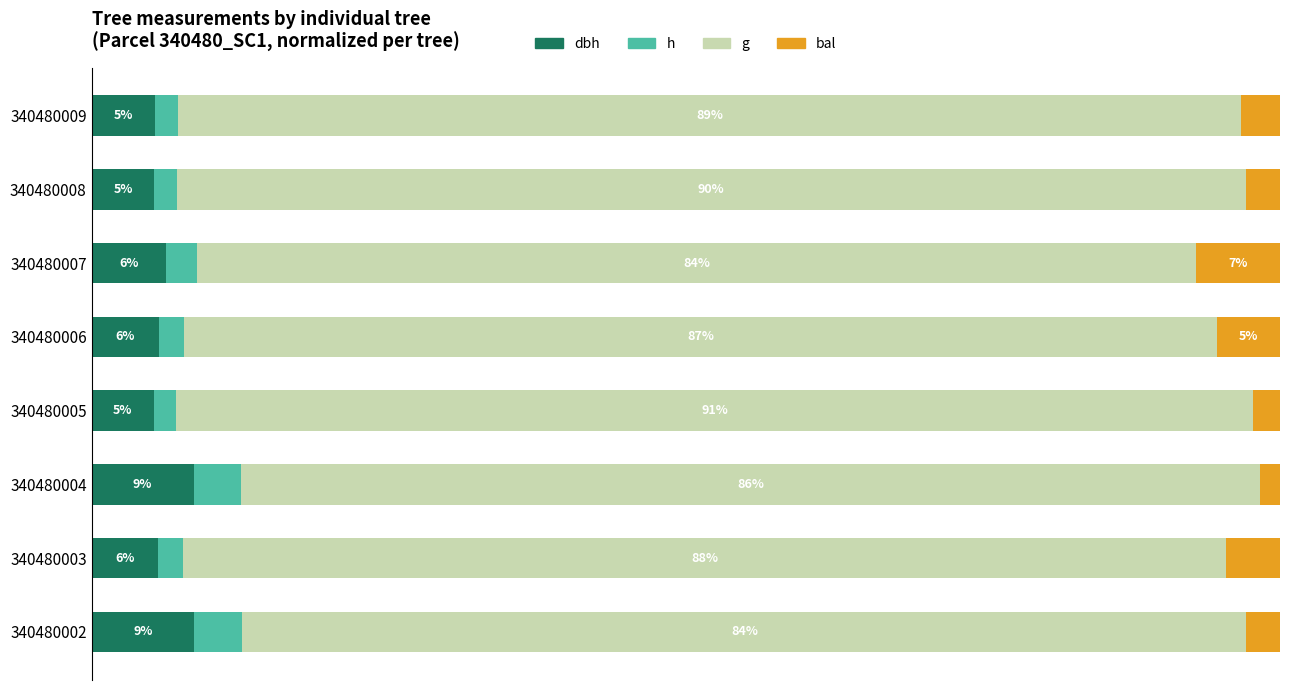

What are all the series names shown in the legend?

dbh, h, g, bal